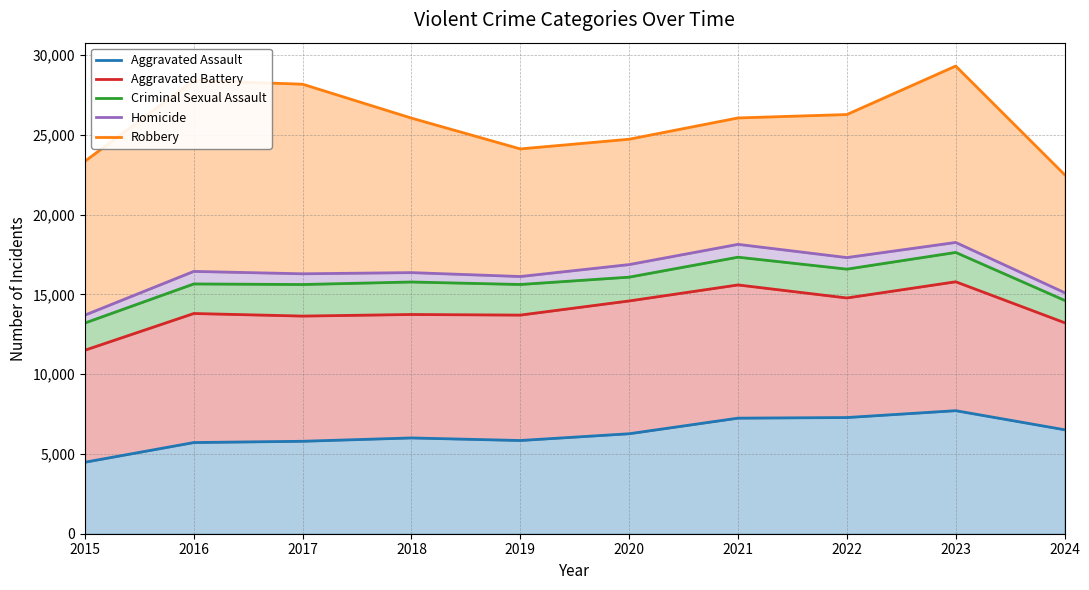

Count the number of categories in the chart.

10